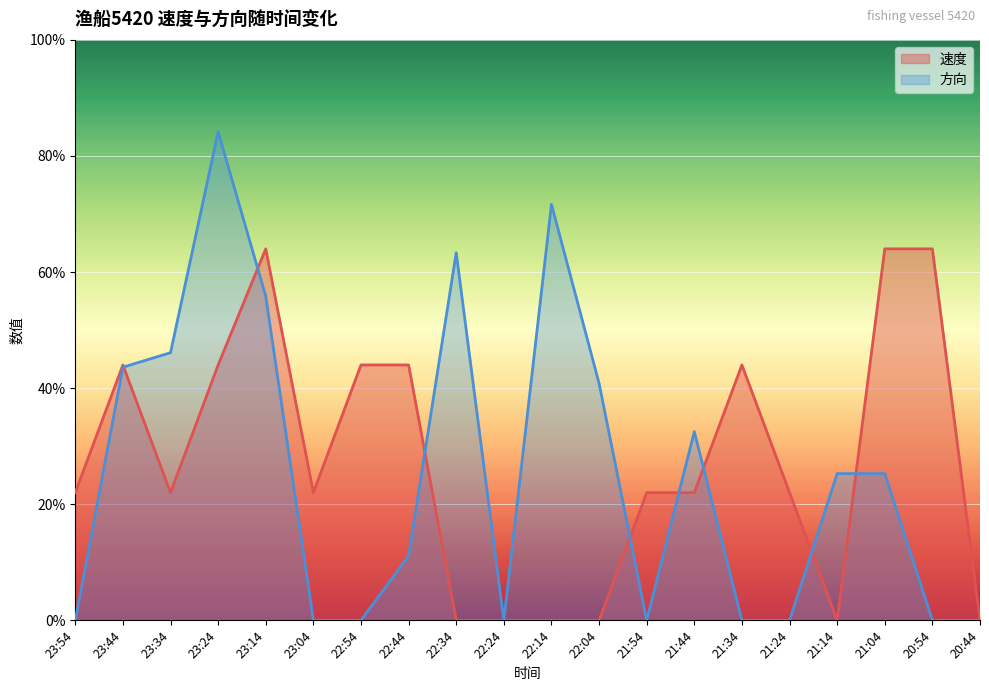

What are all the series names shown in the legend?

速度, 方向